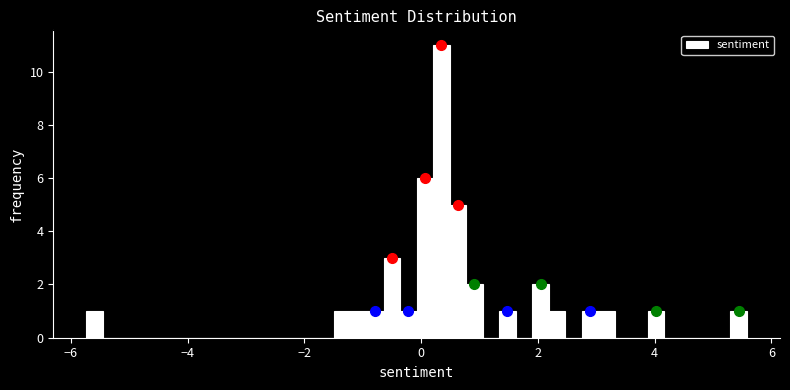

Read against the x-axis, roughly where is the centre of the tallest bar?

0.4